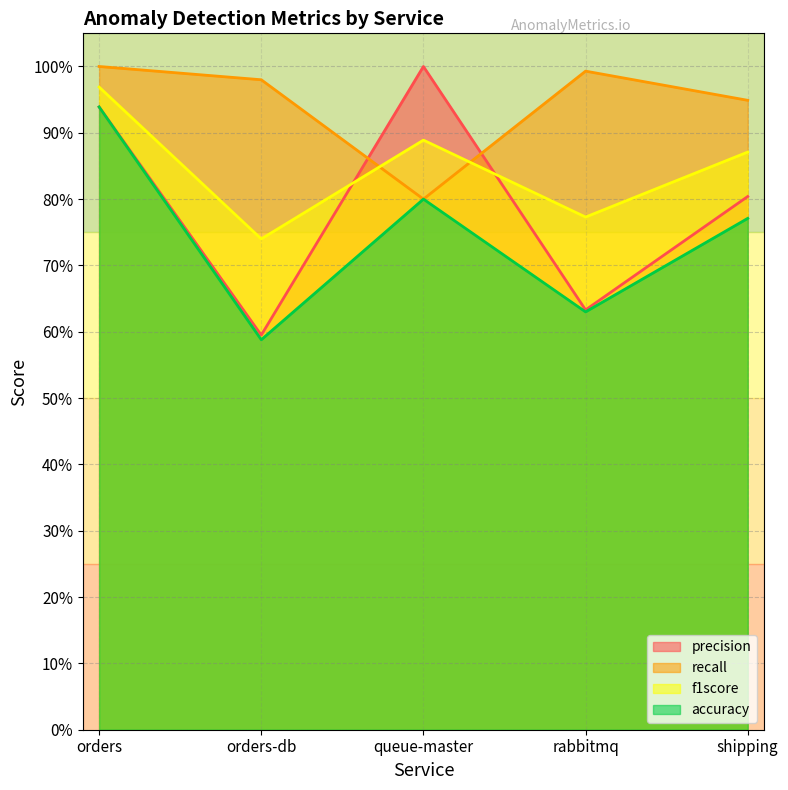

Count the number of data series in this chart.

4